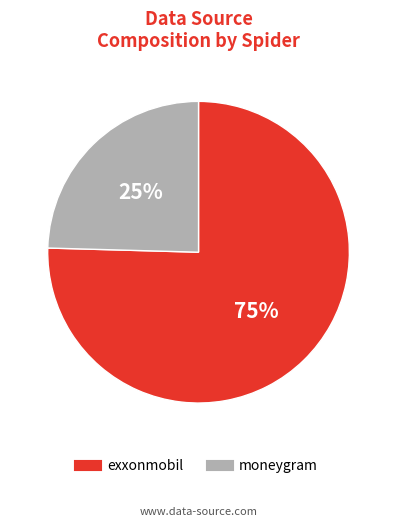

Combined, do moneygram and exxonmobil account for over 50%?

Yes